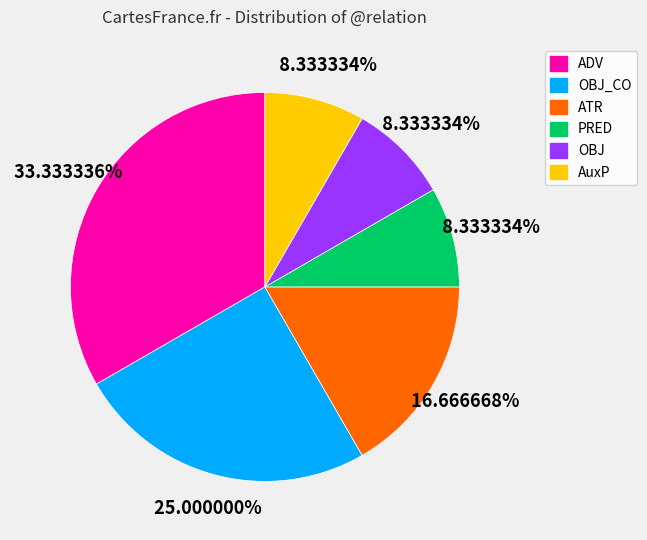

Is there a majority slice in this chart?

No